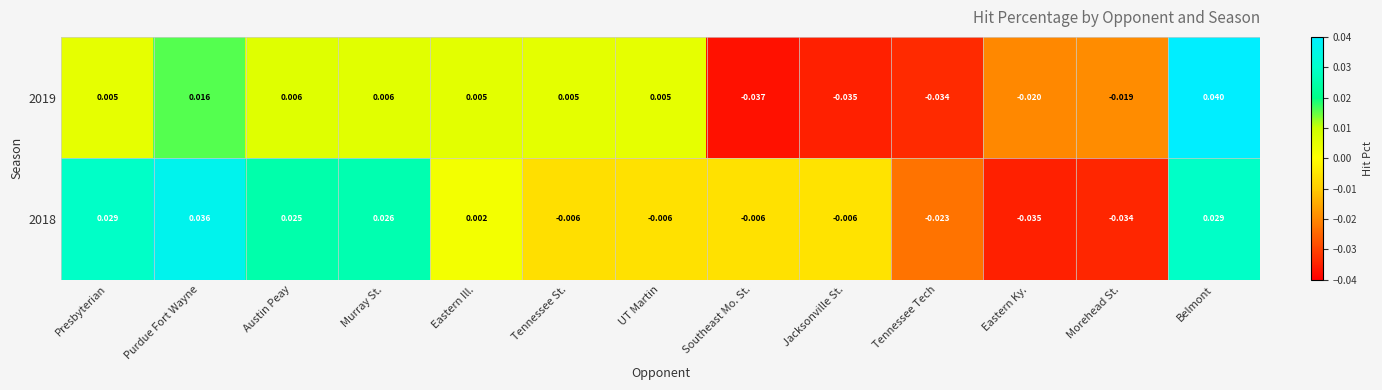

Where is 2018 nearest to the value 0?

Eastern Ill.